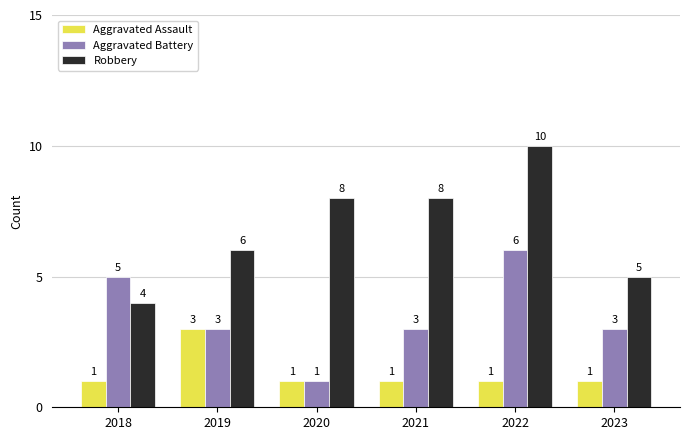

Which series has the widest spread of values?

Robbery